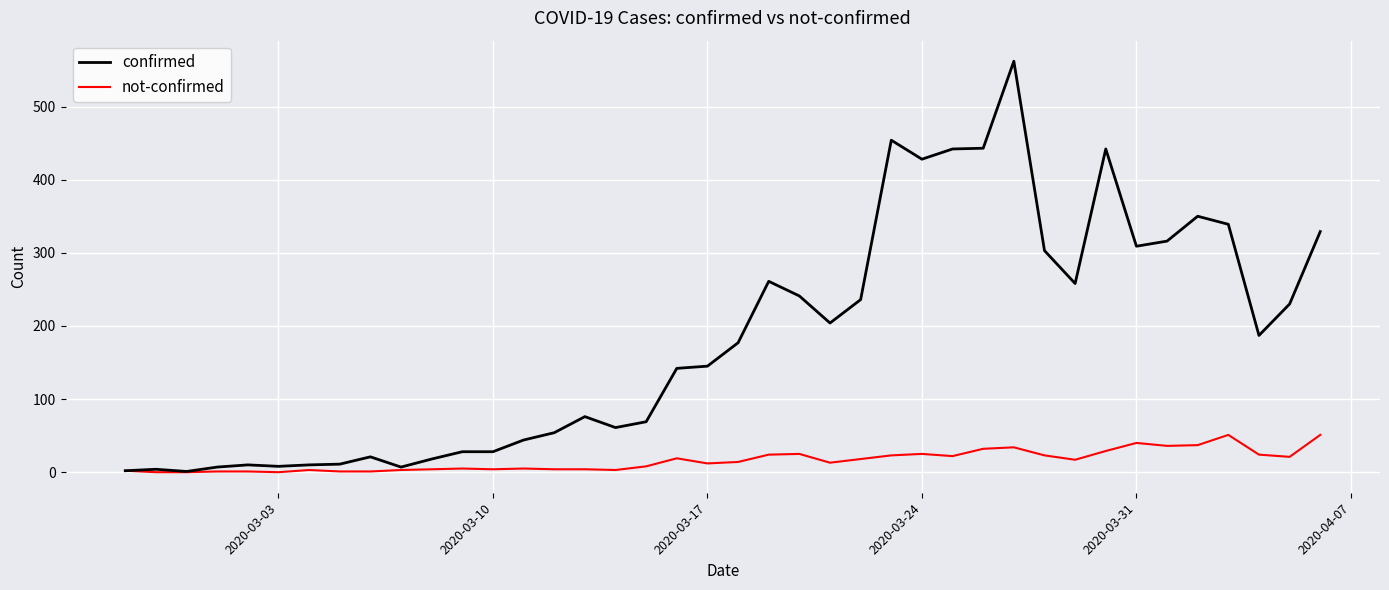

What is the greatest value displayed?

562